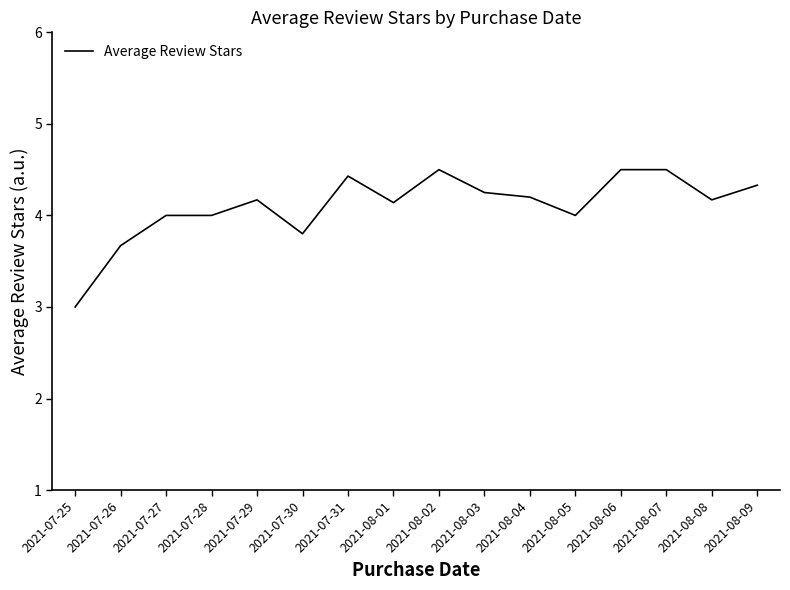

What is the smallest value displayed?

3.0